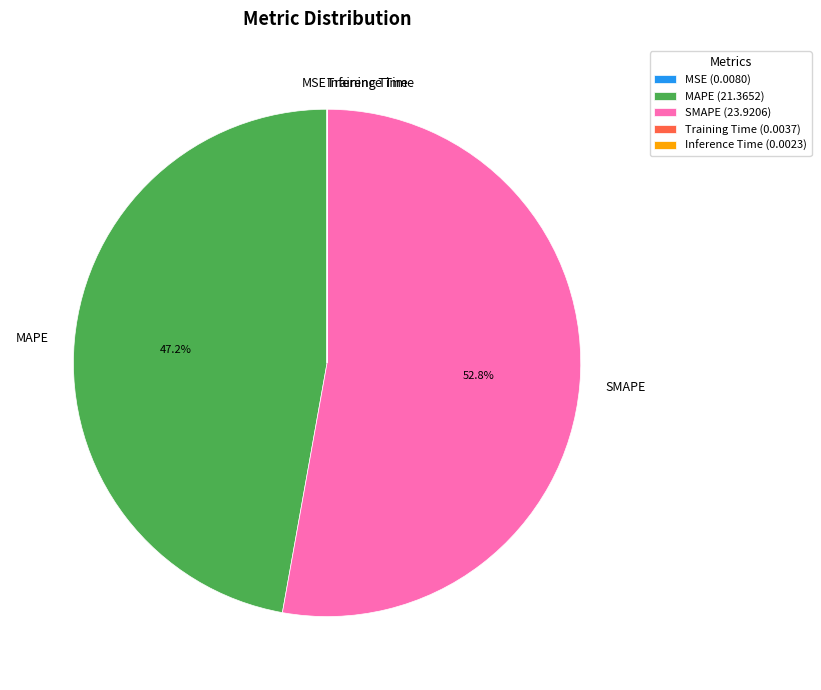

To the nearest percent, what percentage of the pie is MAPE?

47%